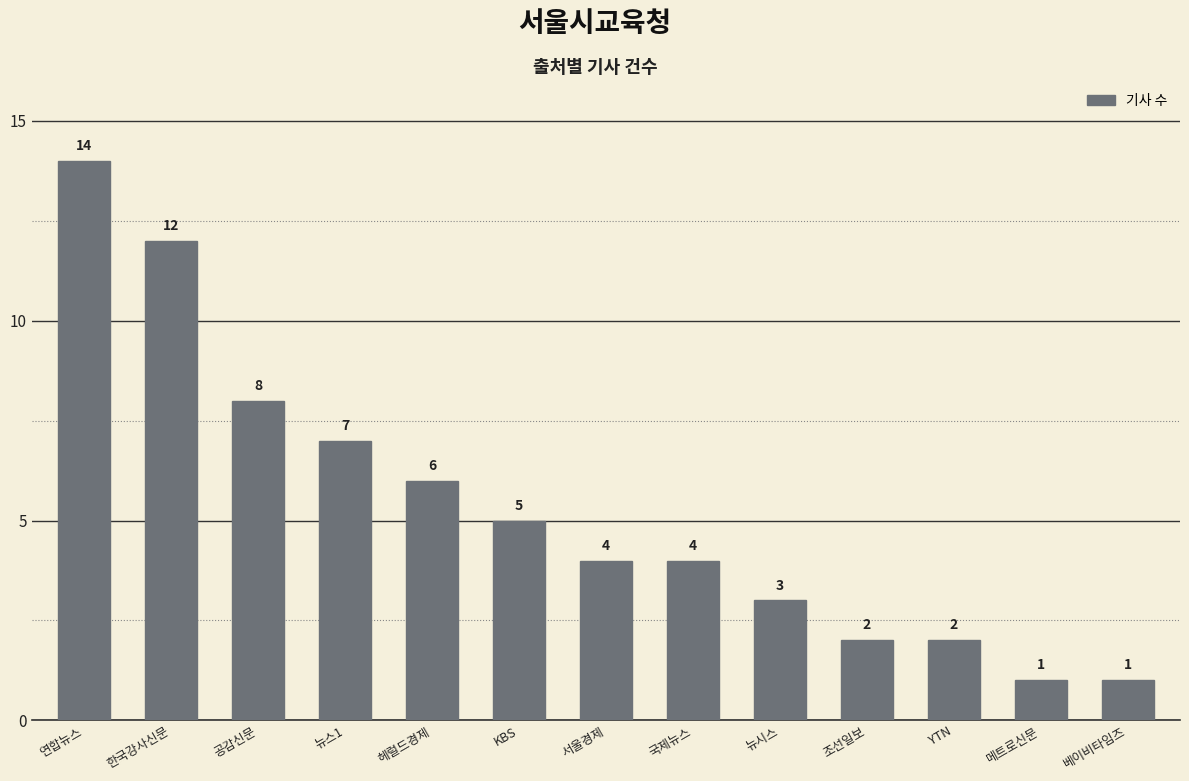

What is the change in value from 헤럴드경제 to 조선일보?

-4